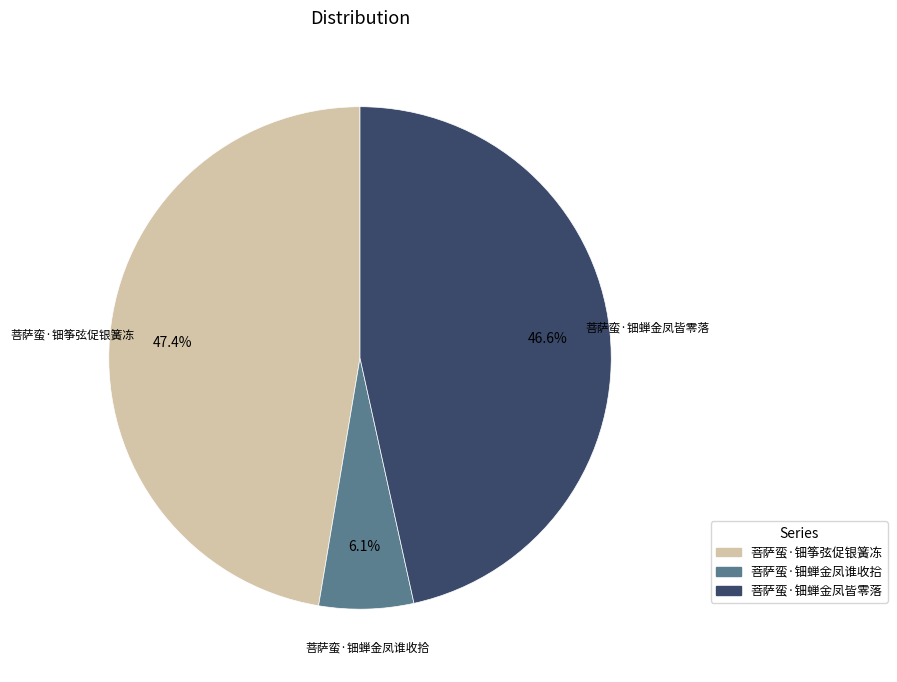

What is the largest slice in the pie chart?

菩萨蛮·钿筝弦促银簧冻